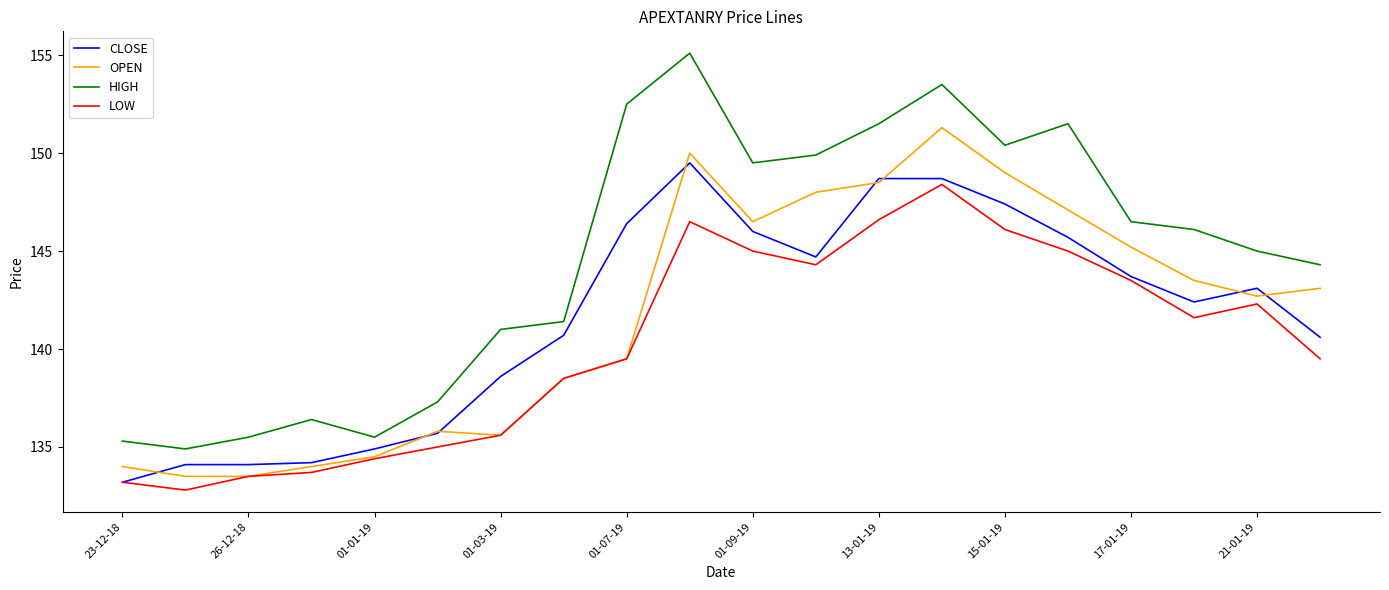

List the series in order of their peak value, lowest first.

LOW, CLOSE, OPEN, HIGH